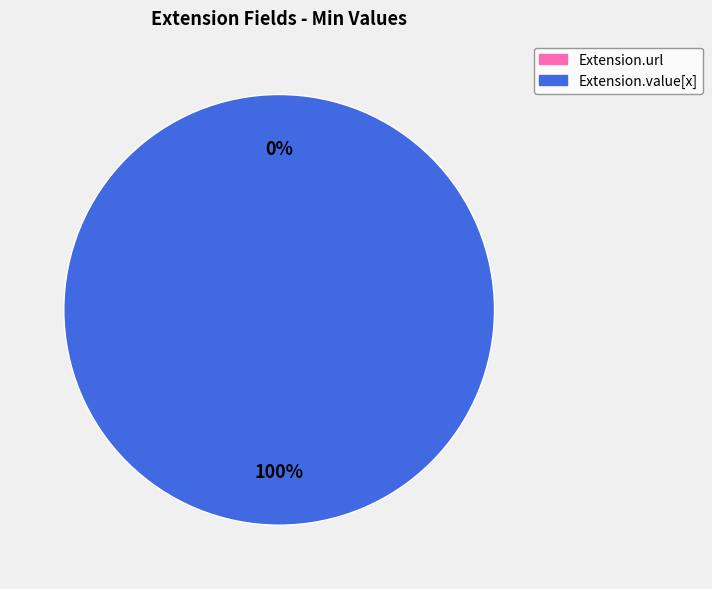

How many segments does this pie chart have?

2